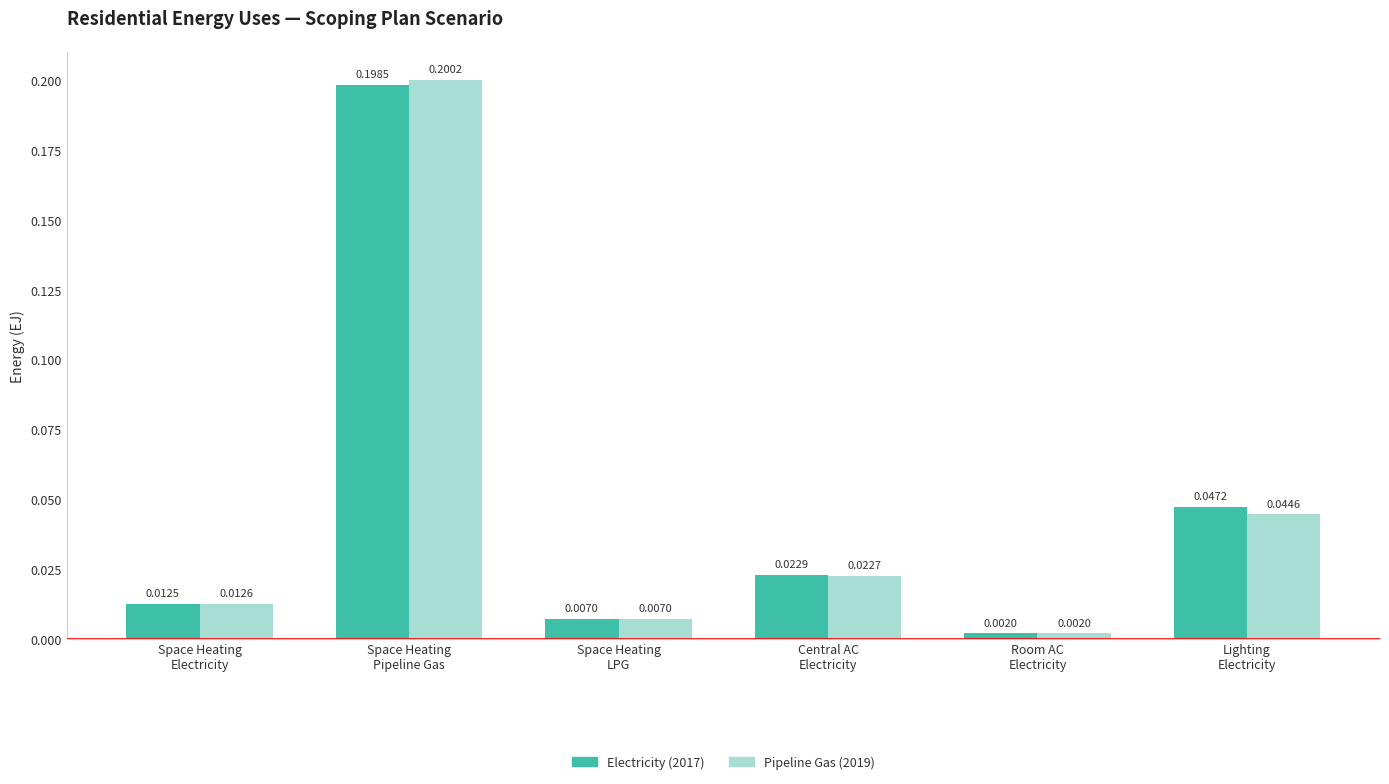

Rank the series by their average value, from lowest to highest.

Pipeline Gas (2019), Electricity (2017)